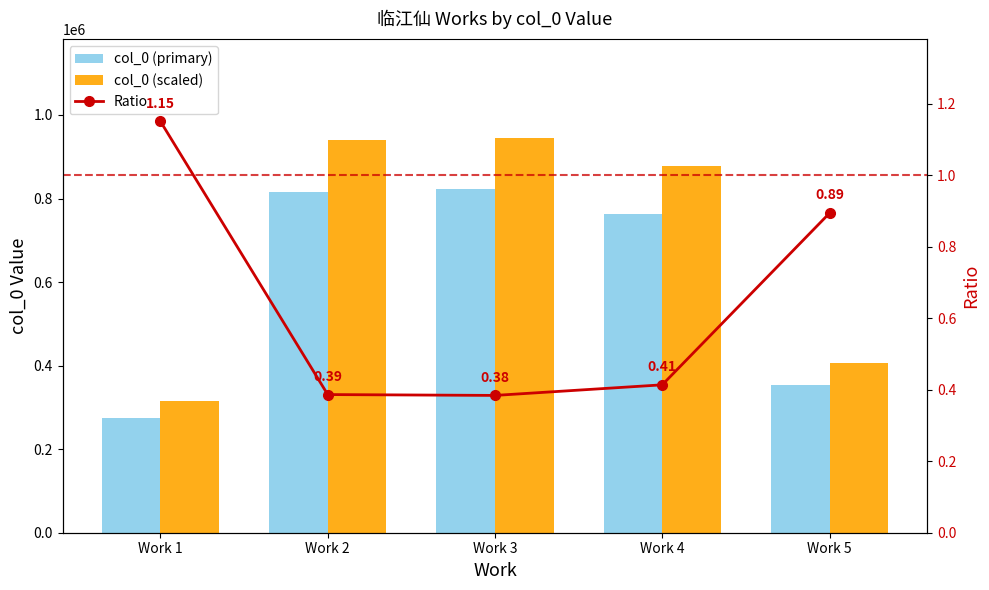

List the series in order of their peak value, lowest first.

Ratio, col_0 (primary), col_0 (scaled)